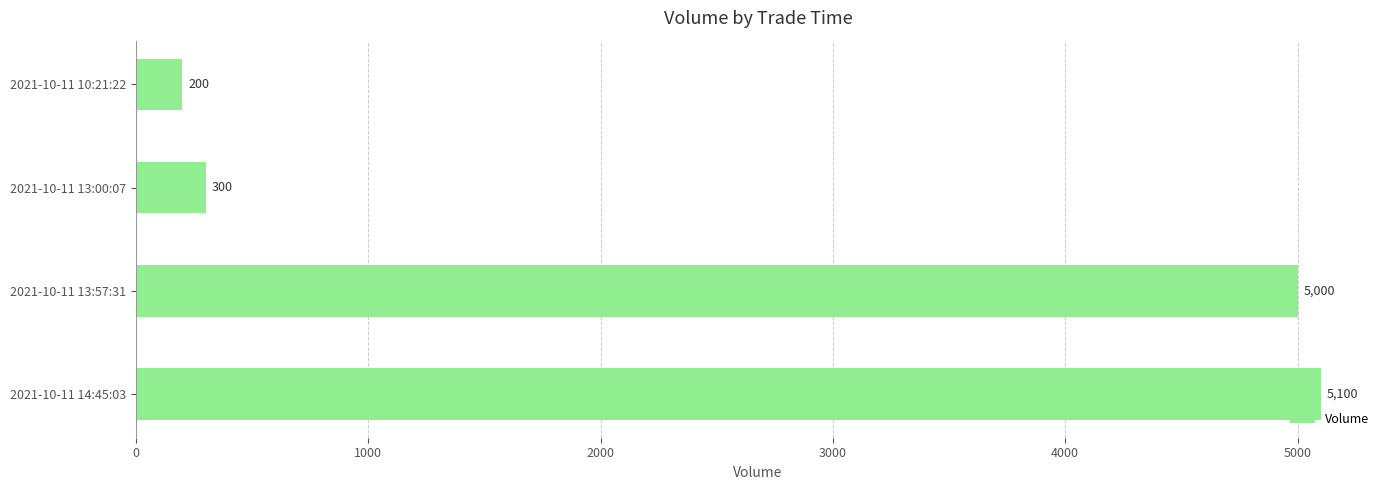

Reading bottom to top, list all the values displayed in this chart.

5100	5000	300	200